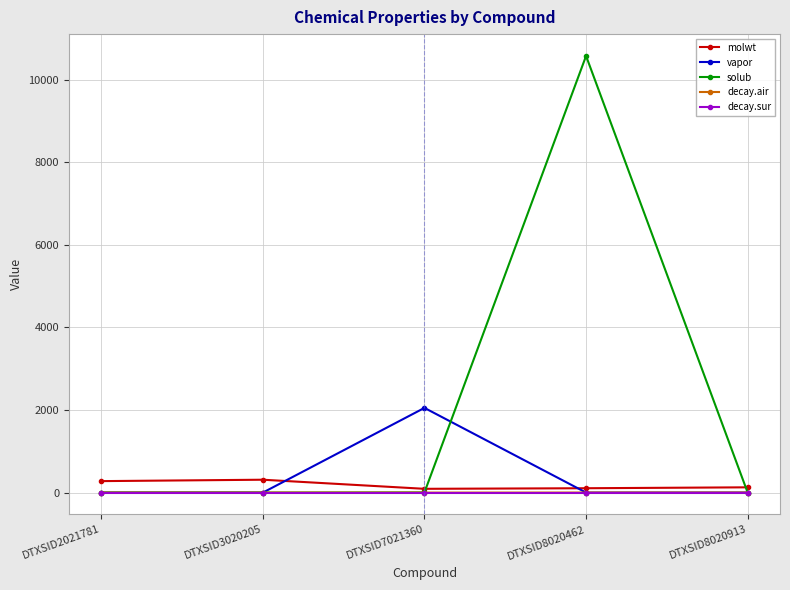

Is the value of molwt at DTXSID2021781 greater than the value of decay.air at DTXSID8020913?

Yes